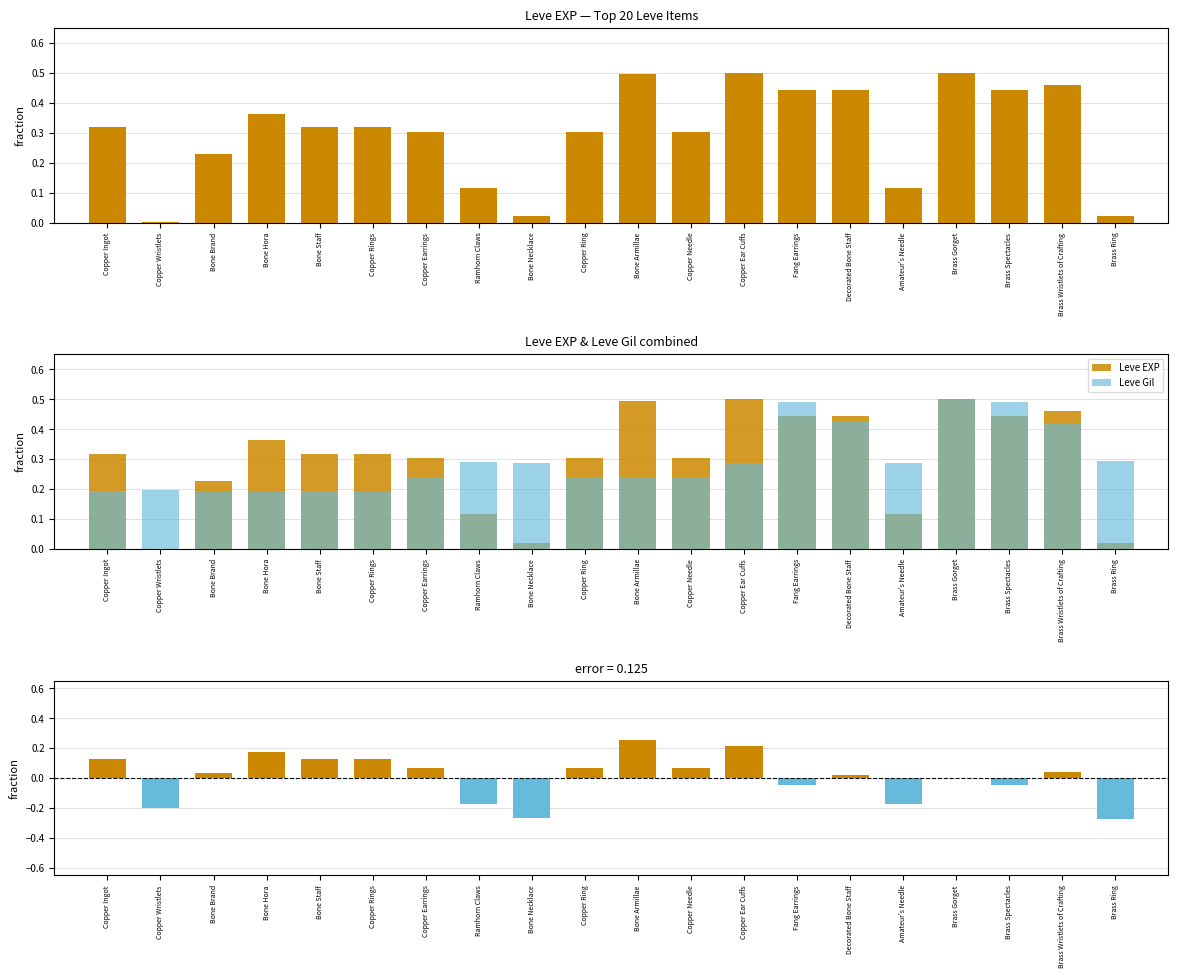

At which category does the chart reach its minimum across all series?

Copper Wristlets